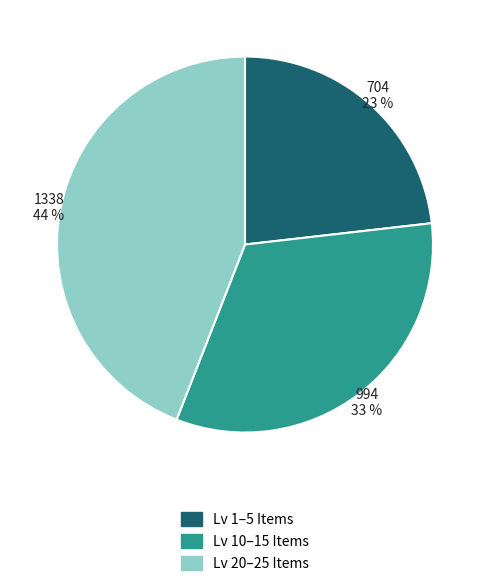

To the nearest percent, what is the average slice percentage?

33%